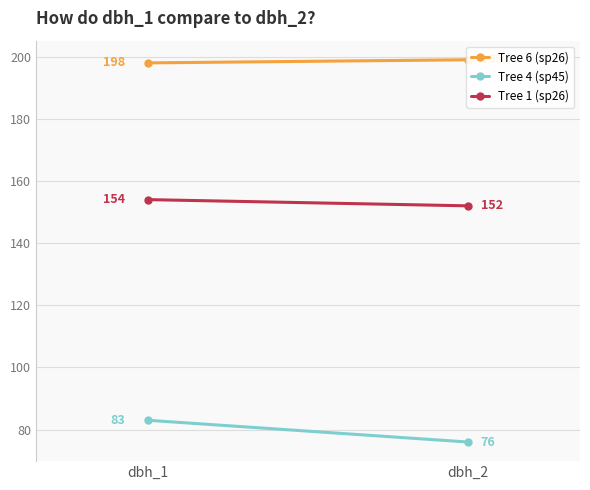

Which series changed the most between dbh_1 and dbh_2?

Tree 4 (sp45)